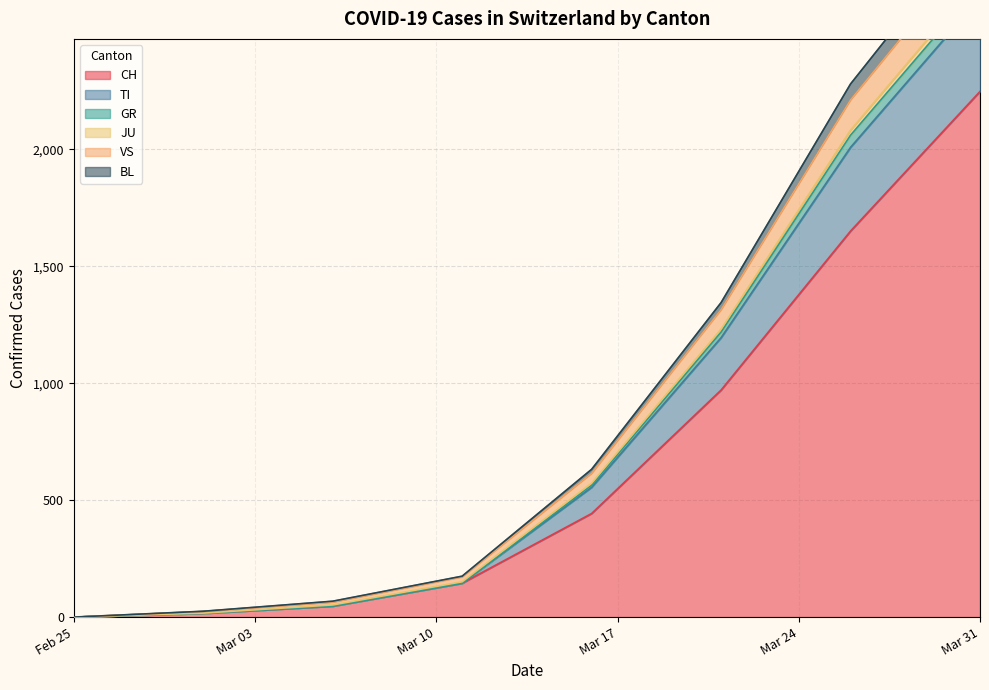

Which category has the highest value in the CH series?

Mar 31